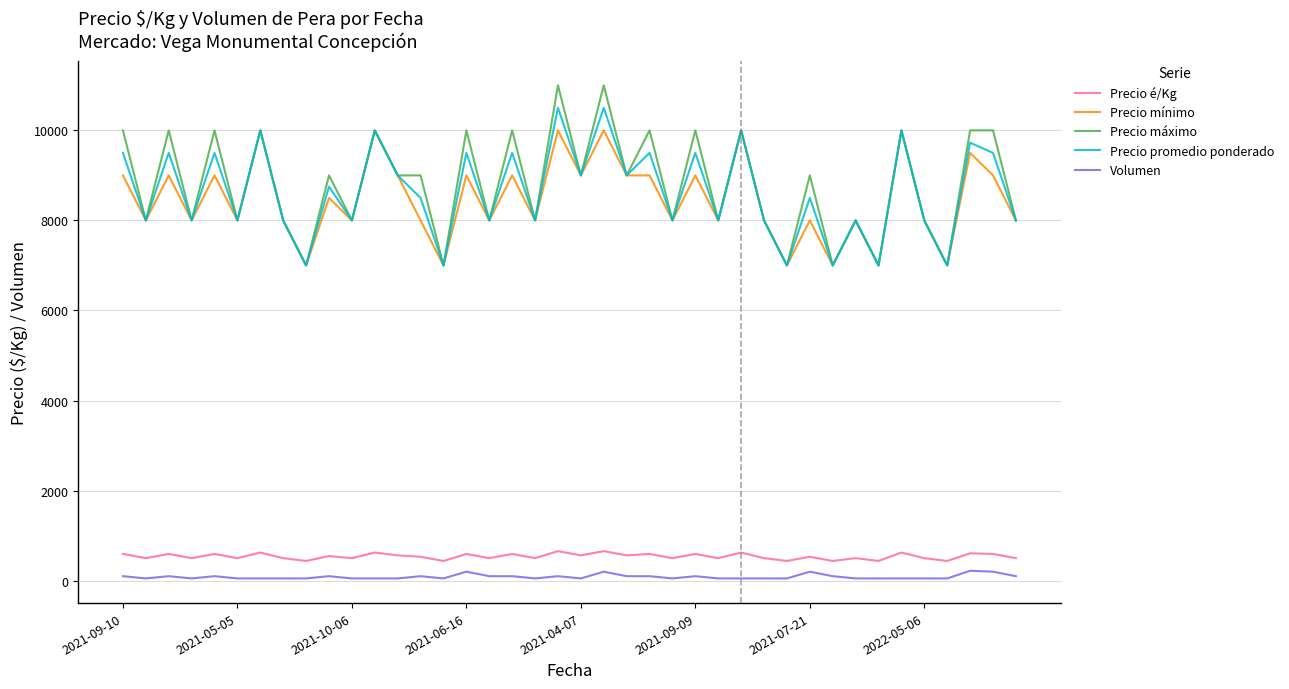

List the series in order of their peak value, highest first.

Precio máximo, Precio promedio ponderado, Precio mínimo, Precio é/Kg, Volumen